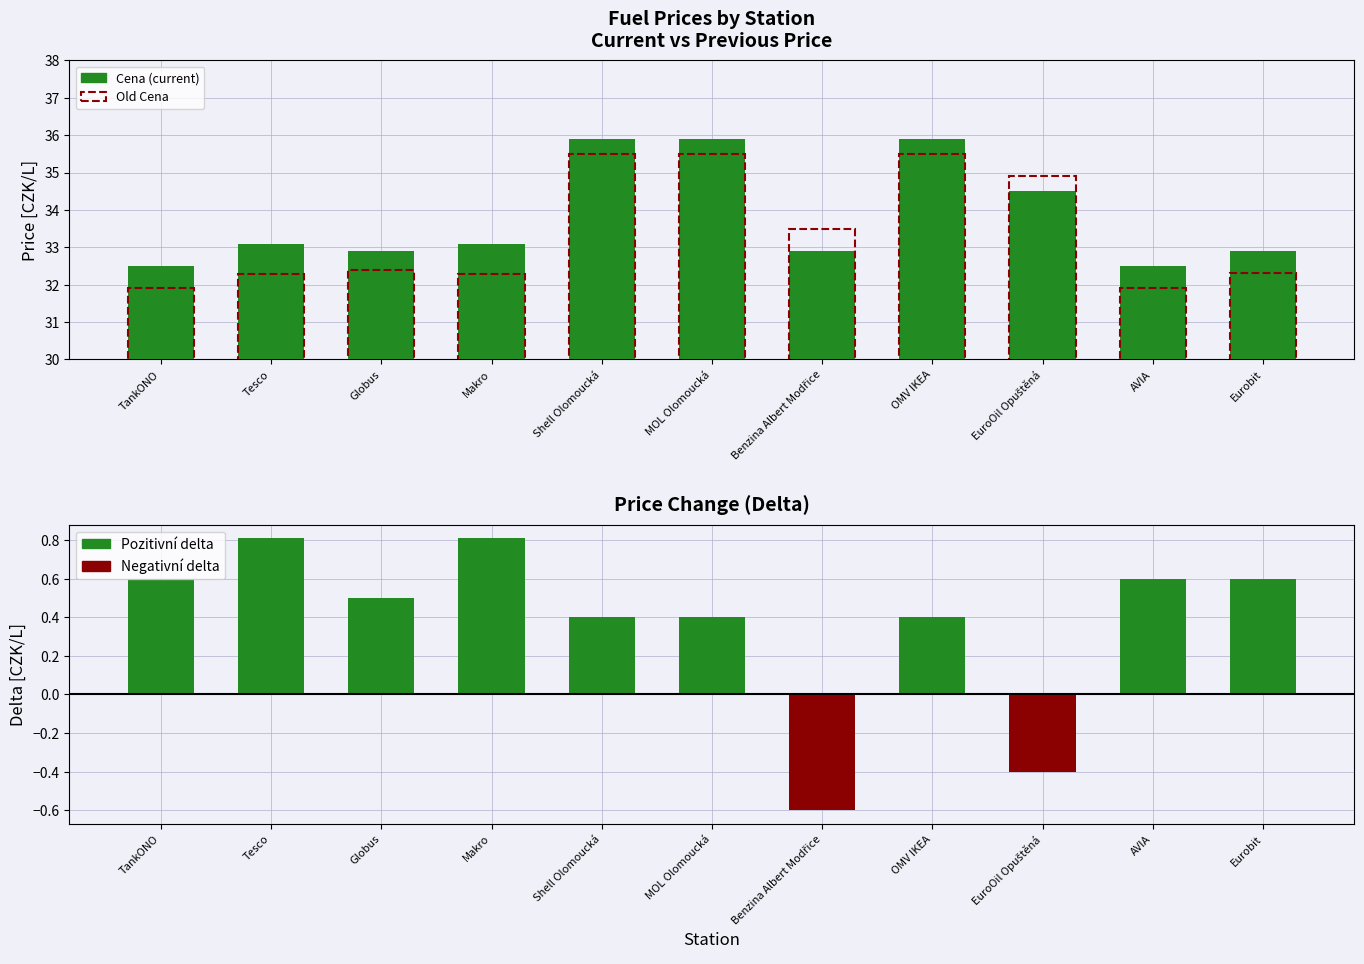

Which category has the highest value in the Cena series?

Shell Olomoucká